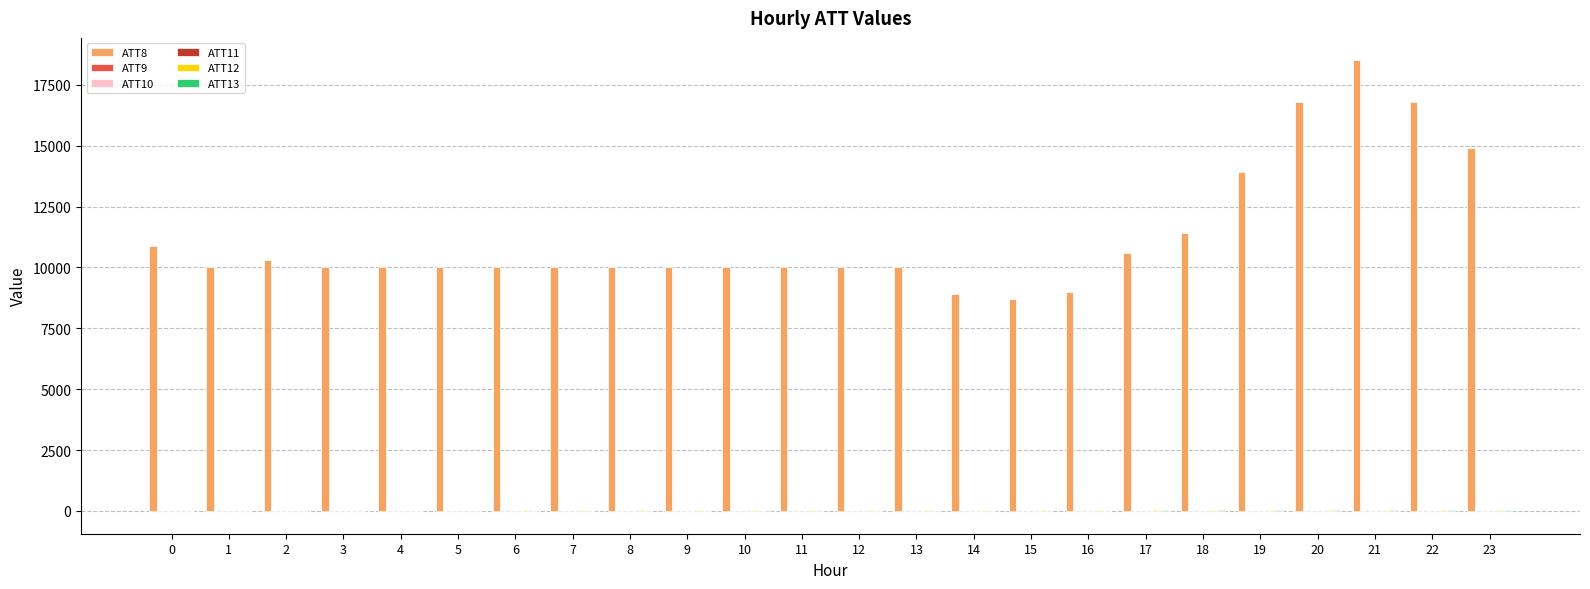

The value of ATT8 at 7 is 10000.0. True or false?

True